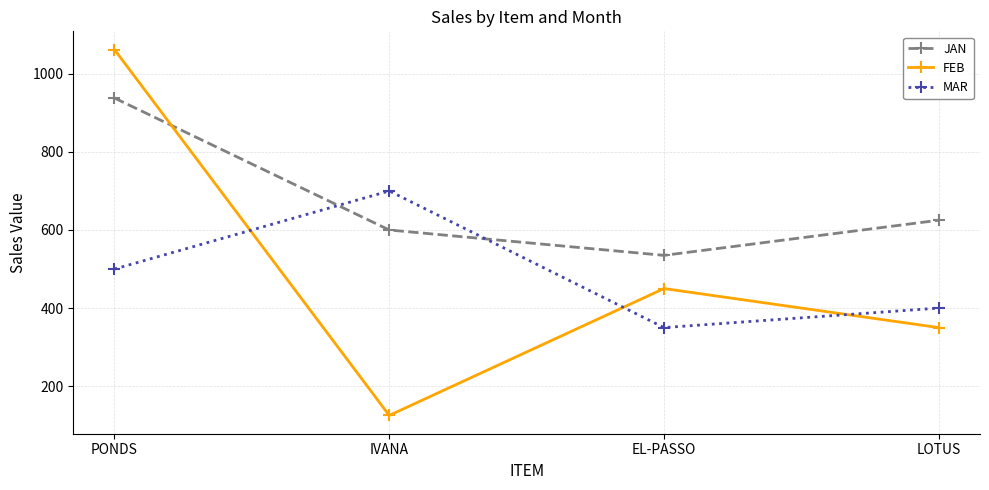

Between which two adjacent categories do FEB and JAN first intersect?

PONDS and IVANA